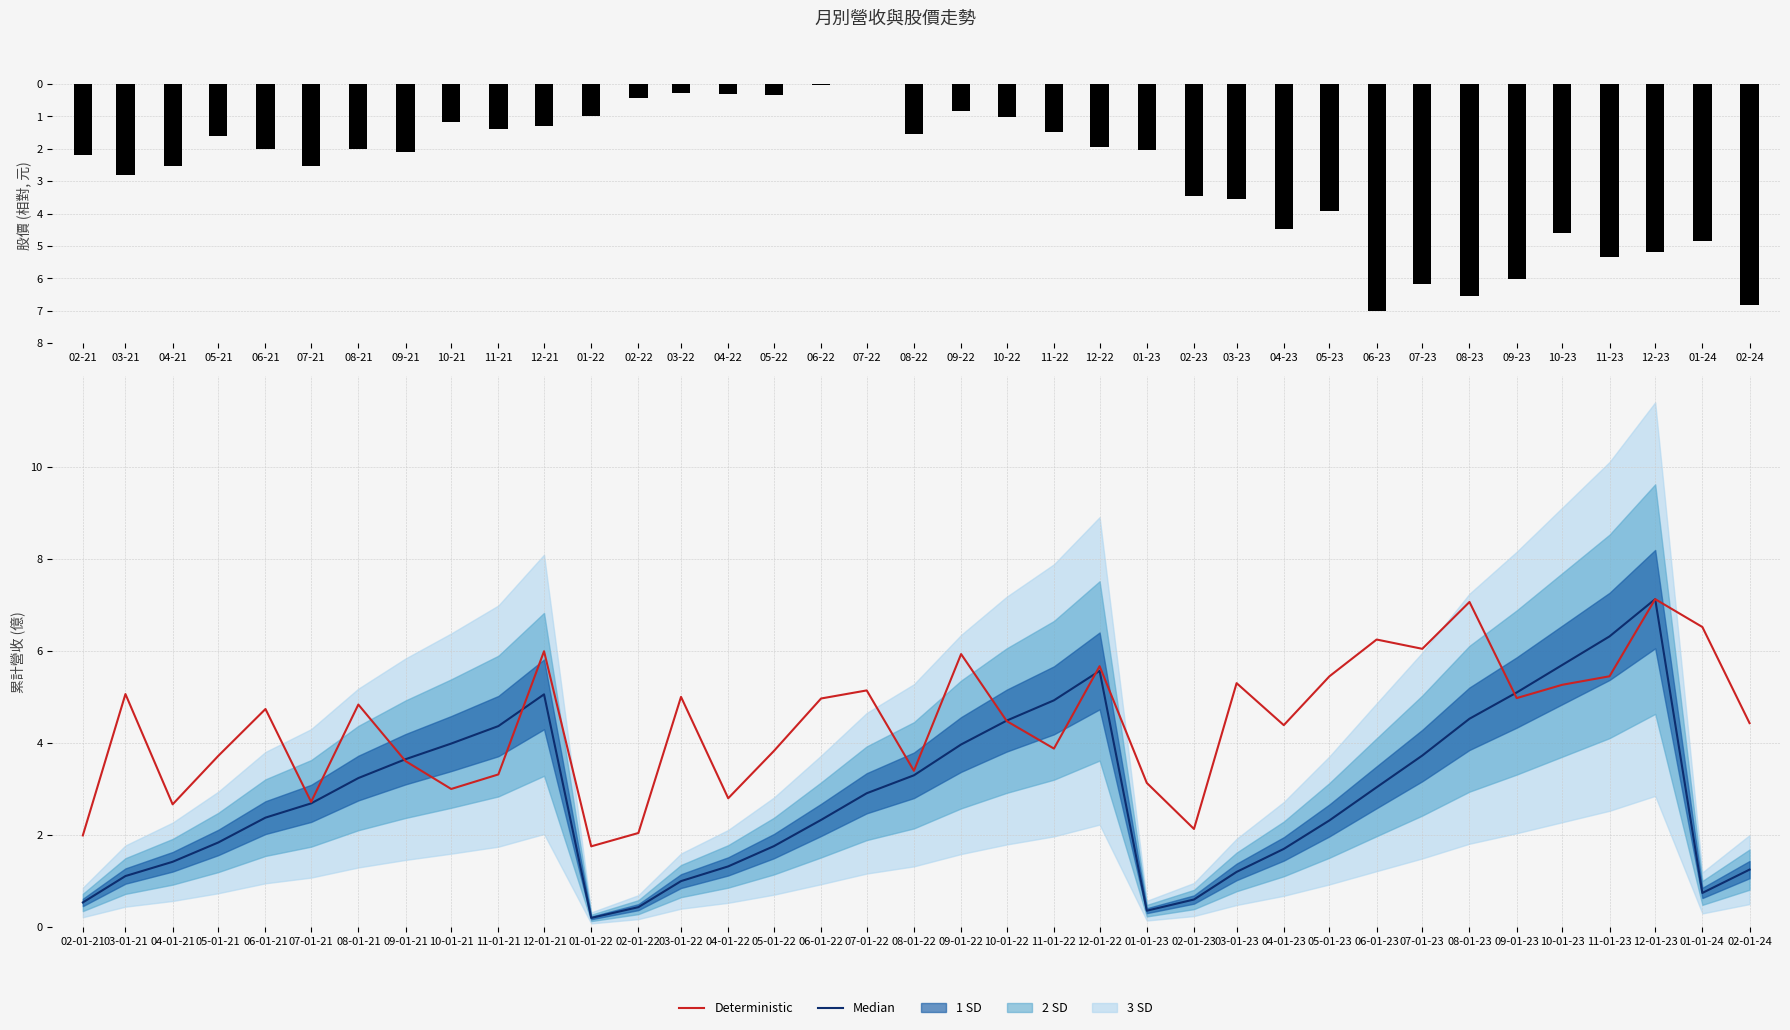

Is it true that Deterministic equals 10.9 at 08-01-23?

False